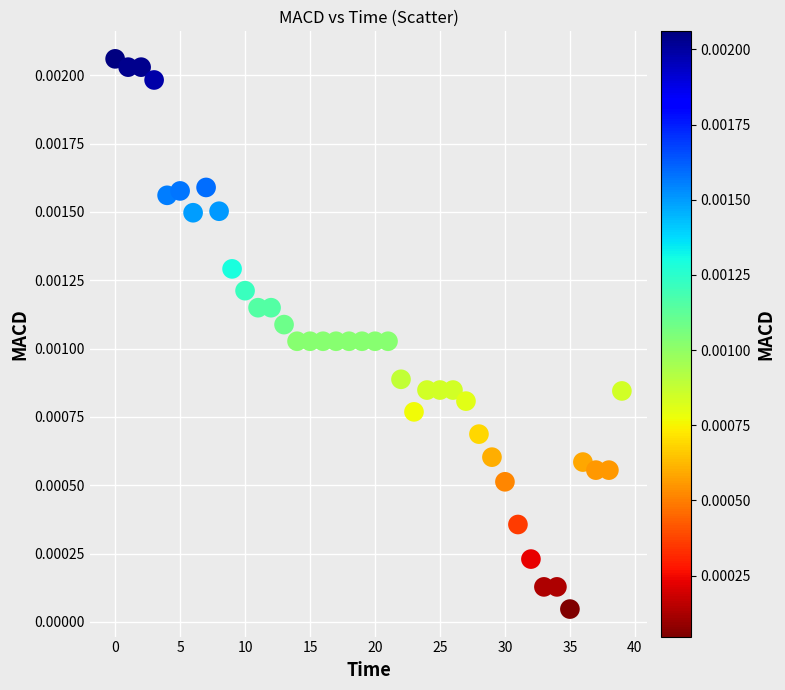

How many points are shown in the scatter plot?

40